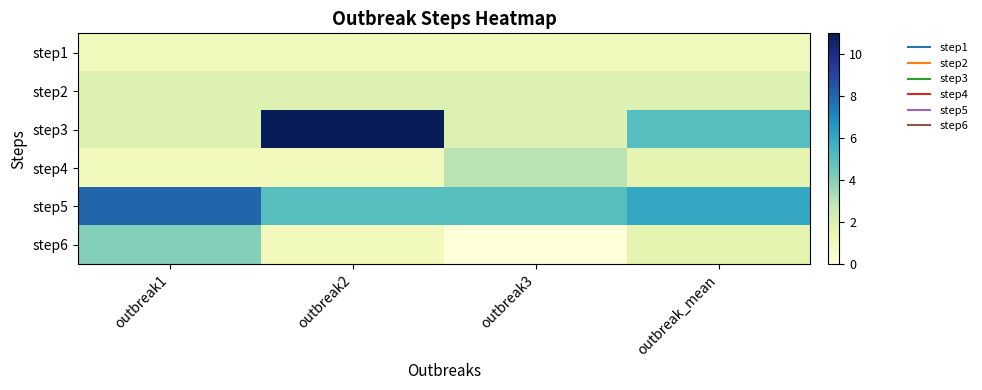

Reading left to right, what are all the values shown in this chart?

step1: outbreak1=1.0	outbreak2=1.0	outbreak3=1.0	outbreak_mean=1.0
step2: outbreak1=2.0	outbreak2=2.0	outbreak3=2.0	outbreak_mean=2.0
step3: outbreak1=2.0	outbreak2=11.0	outbreak3=2.0	outbreak_mean=5.0
step4: outbreak1=1.0	outbreak2=1.0	outbreak3=3.0	outbreak_mean=1.7
step5: outbreak1=8.0	outbreak2=5.0	outbreak3=5.0	outbreak_mean=6.0
step6: outbreak1=4.0	outbreak2=1.0	outbreak3=0.0	outbreak_mean=1.7